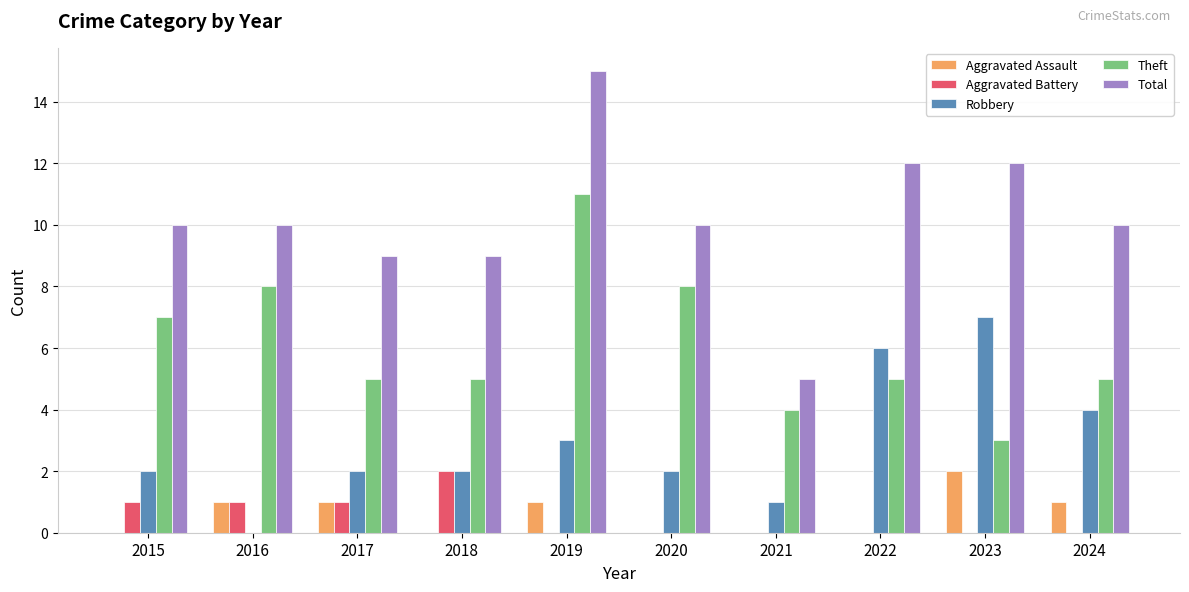

True or false: Theft has a value of 5 at 2022.

True